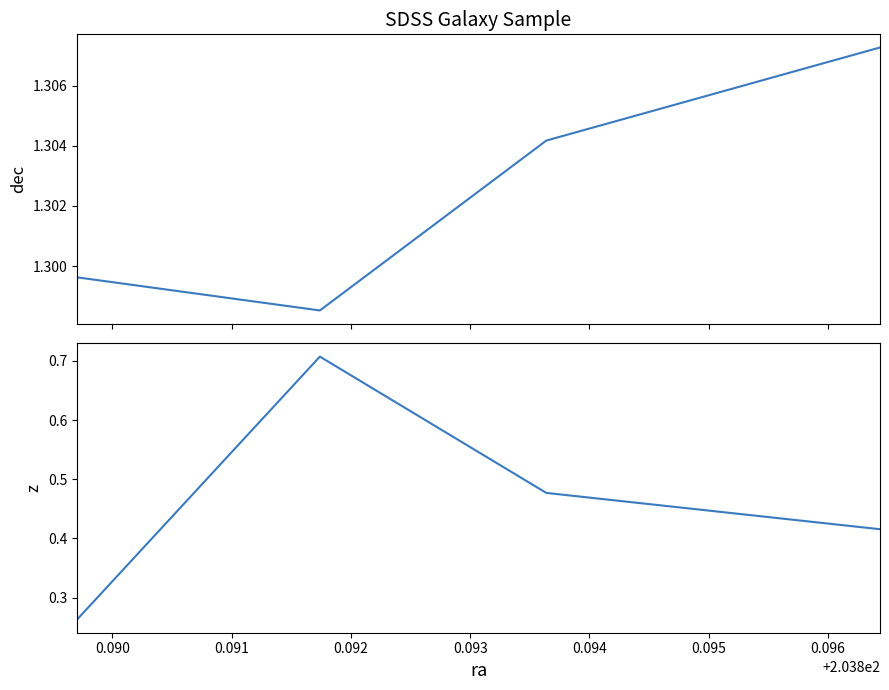

Does the chart have visible grid lines?

No